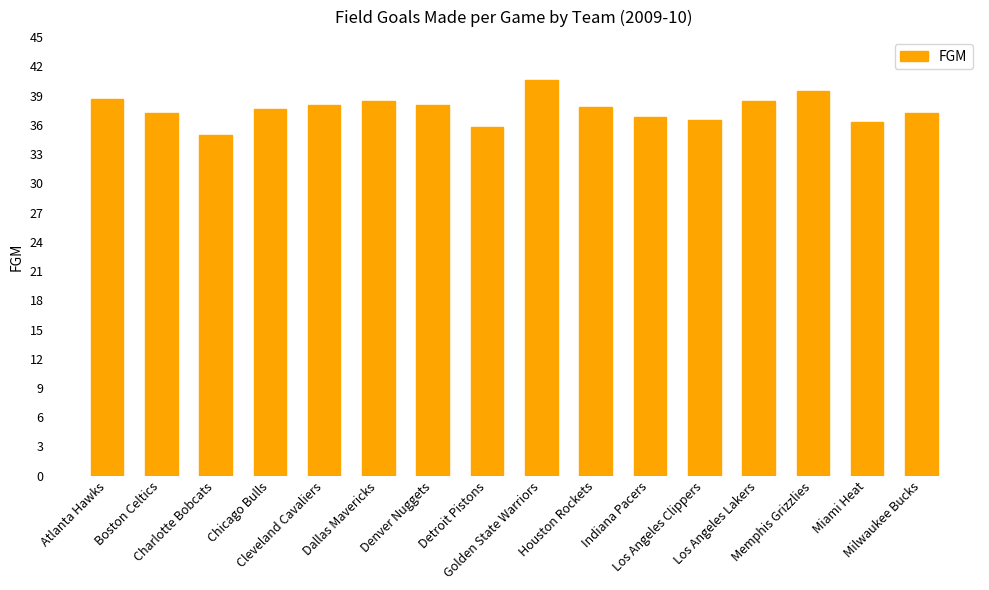

Which label corresponds to the smallest value in the chart?

Charlotte Bobcats